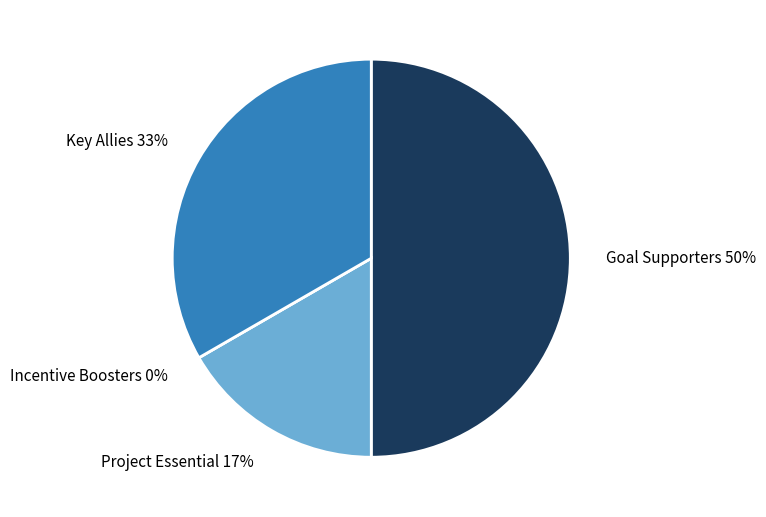

Which slice is the smallest?

Incentive Boosters